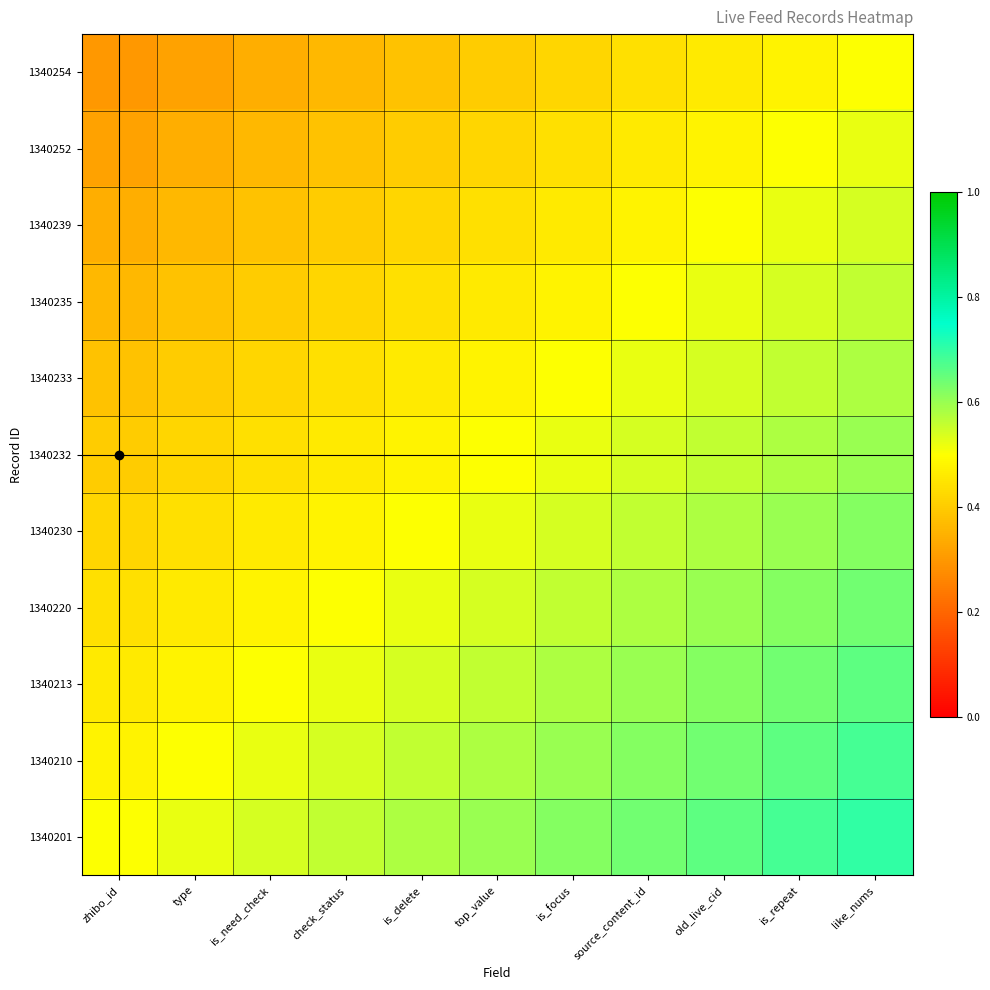

What is the total value across all series at is_need_check?

4.8